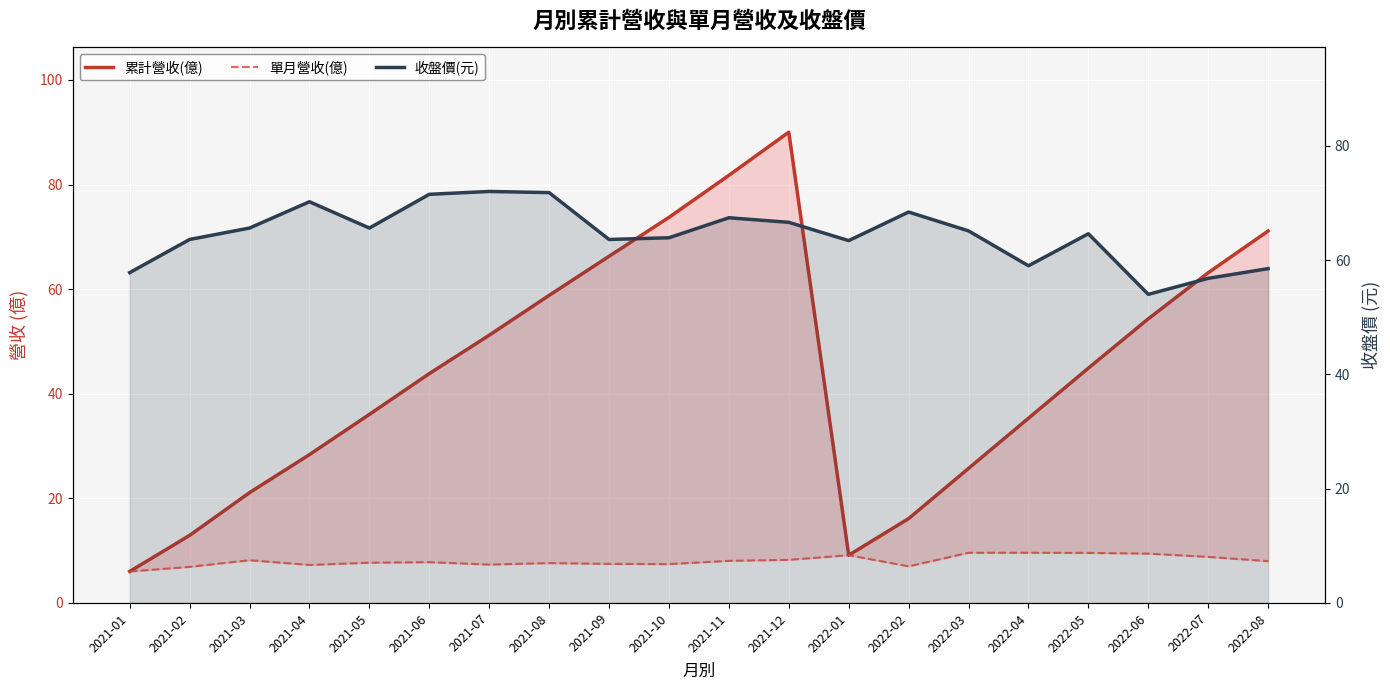

What is the spread (max minus min) of values at 2021-09?

58.8